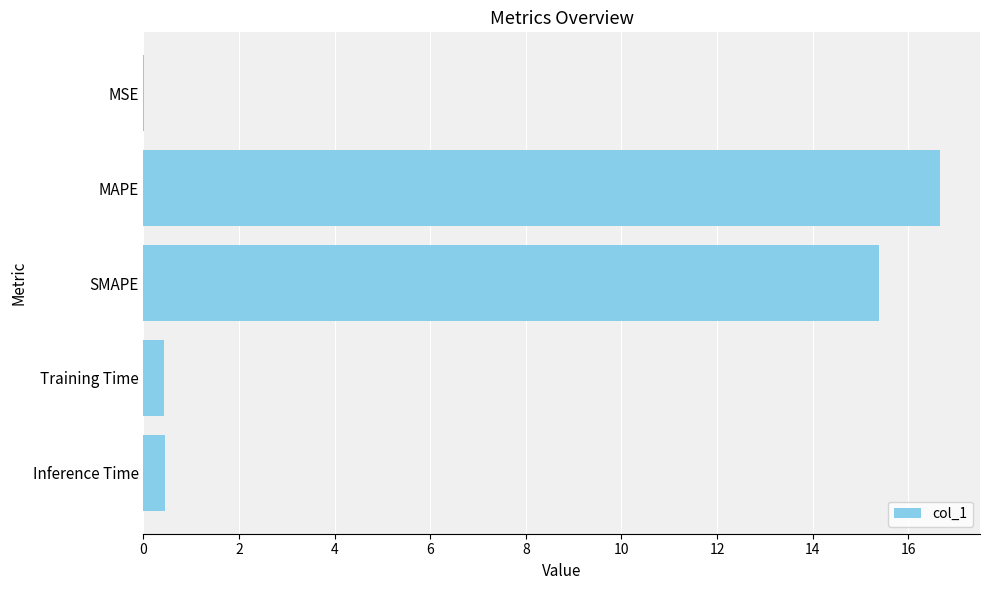

What value does the data have at Training Time?

0.4